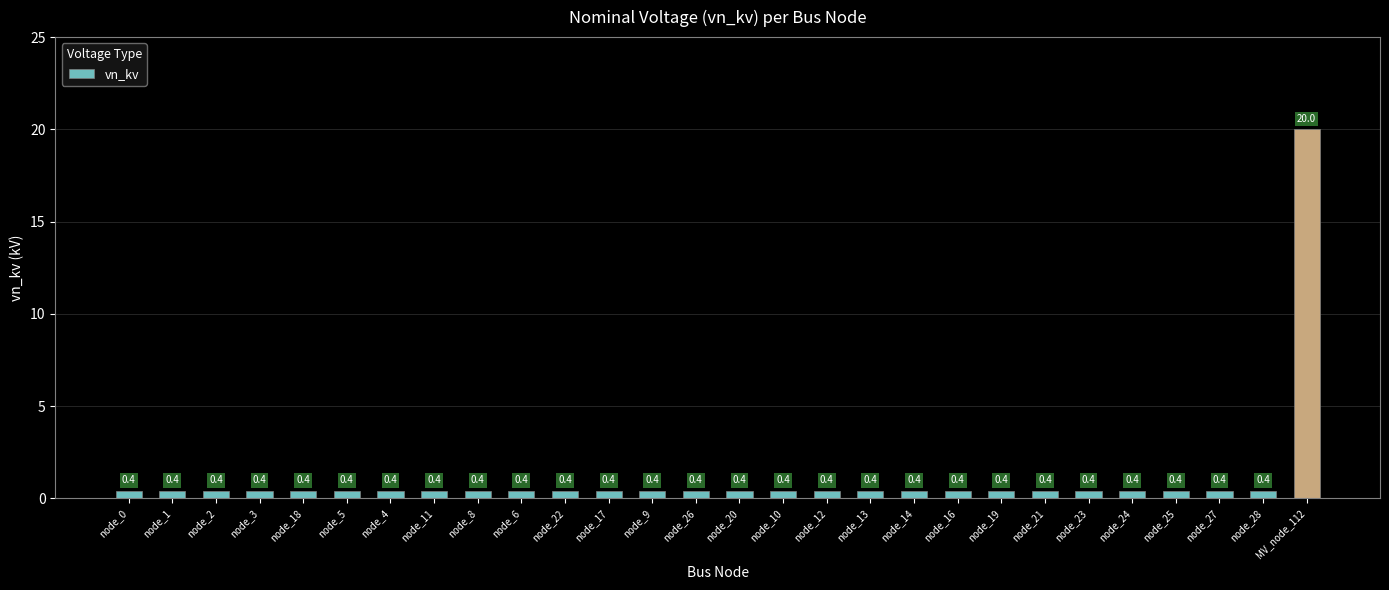

The chart shows a value of 0.4 at node_10. True or false?

True